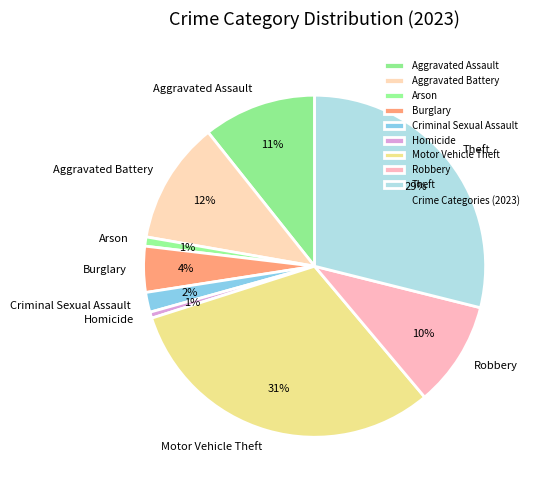

To the nearest percent, what is the average slice percentage?

11%